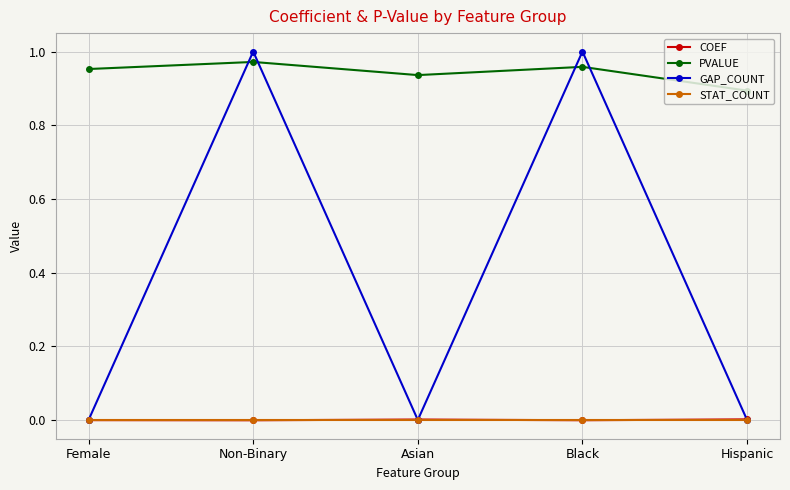

The STAT_COUNT series shows 0.0 at Non-Binary. True or false?

True